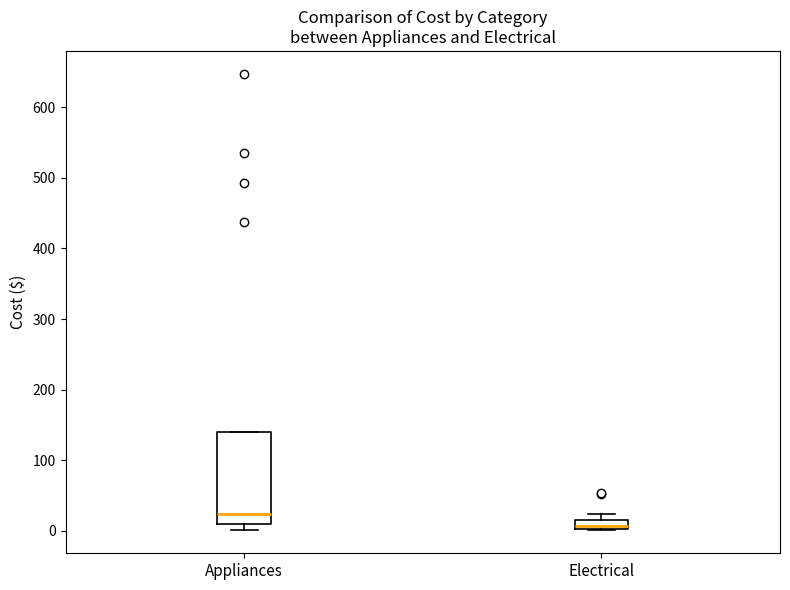

Which box has the highest median line?

Appliances